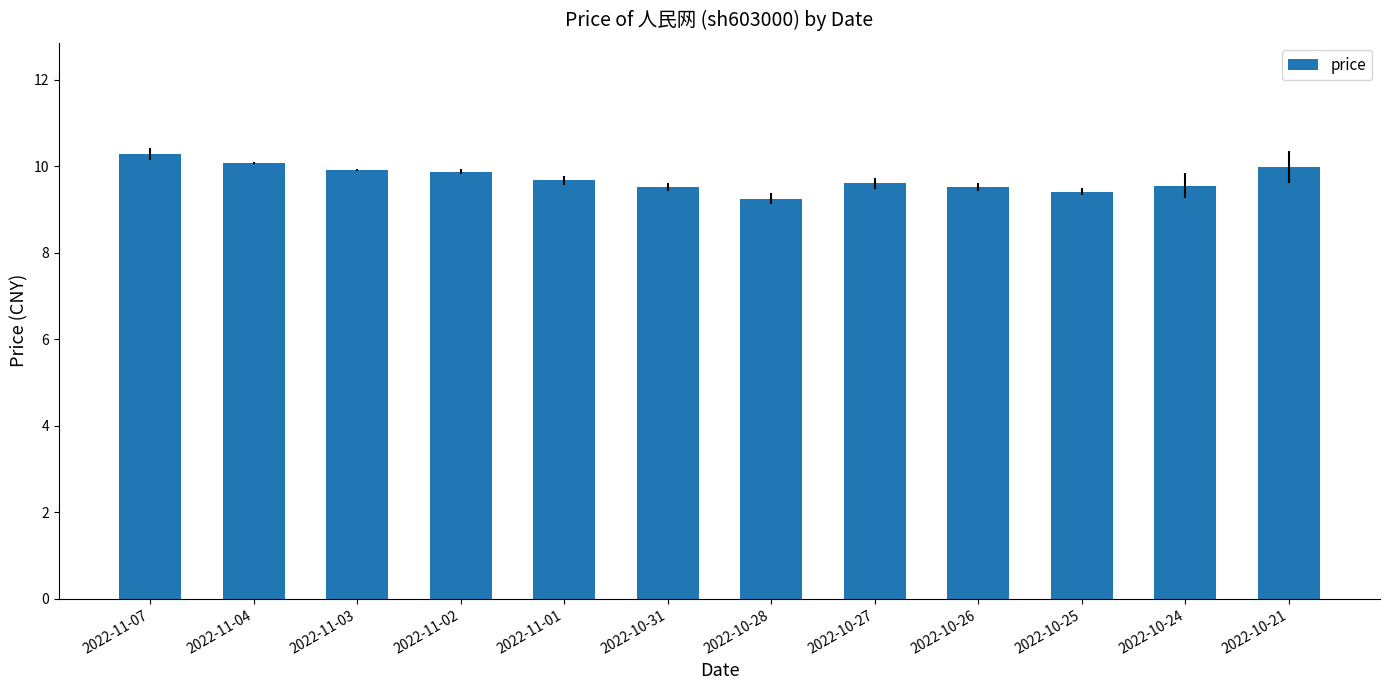

What is the average value?

9.7